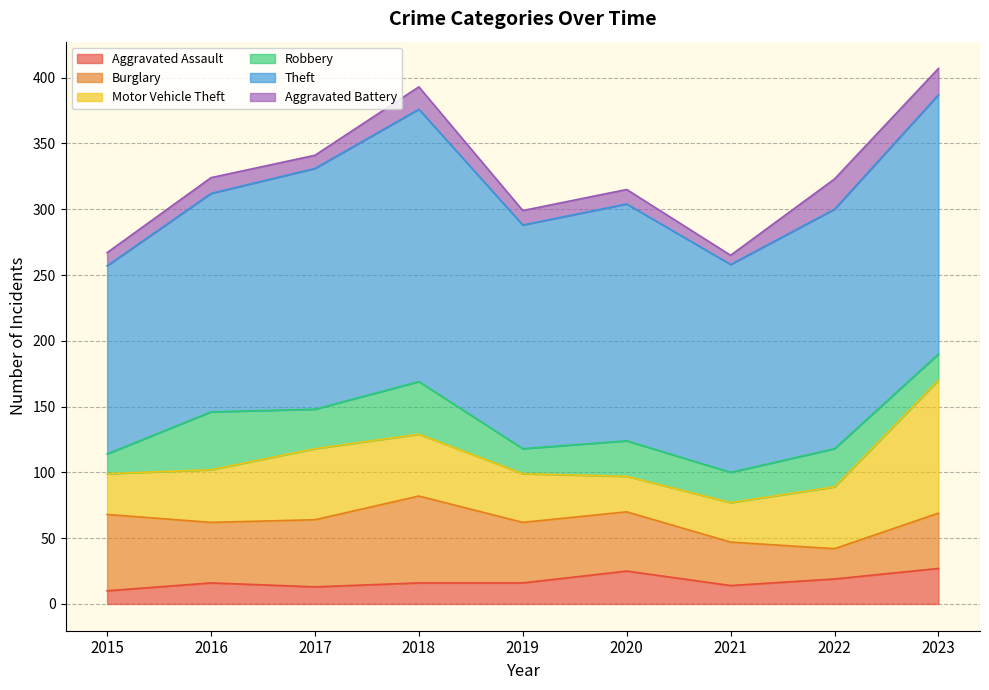

At which label does Robbery first exceed 27?

2016